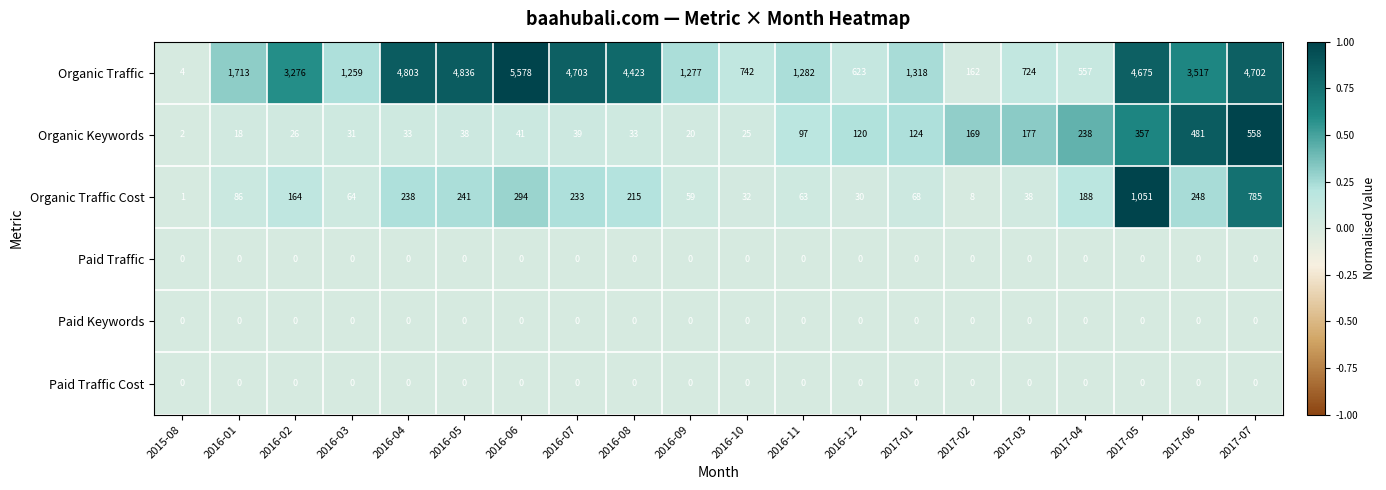

What is the spread (max minus min) of values at 2016-07?

4703